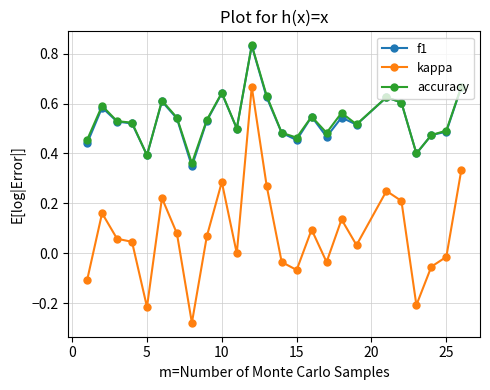

Which series has the widest spread of values?

kappa